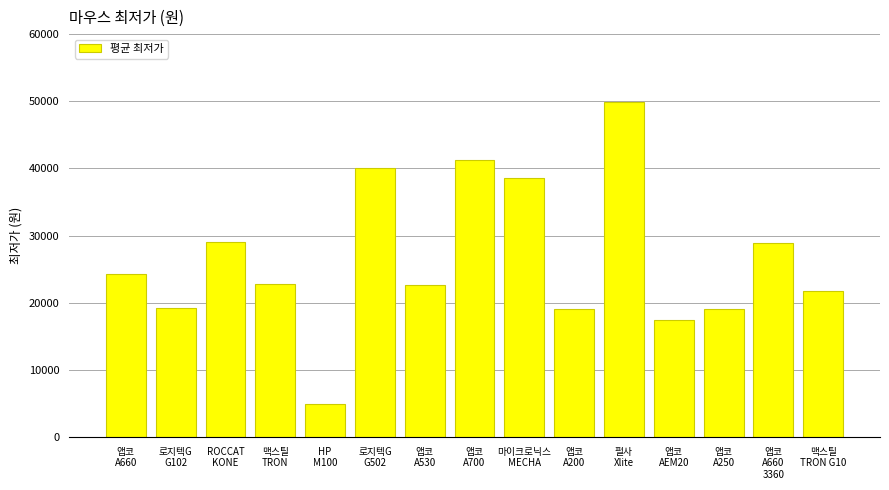

Which has a higher value, 앱코
A660 or 앱코
A700?

앱코
A700